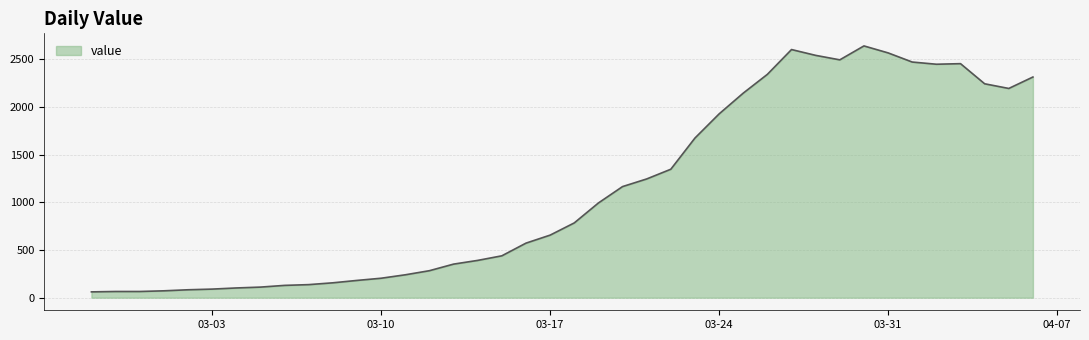

What is the maximum value shown in the chart?

2640